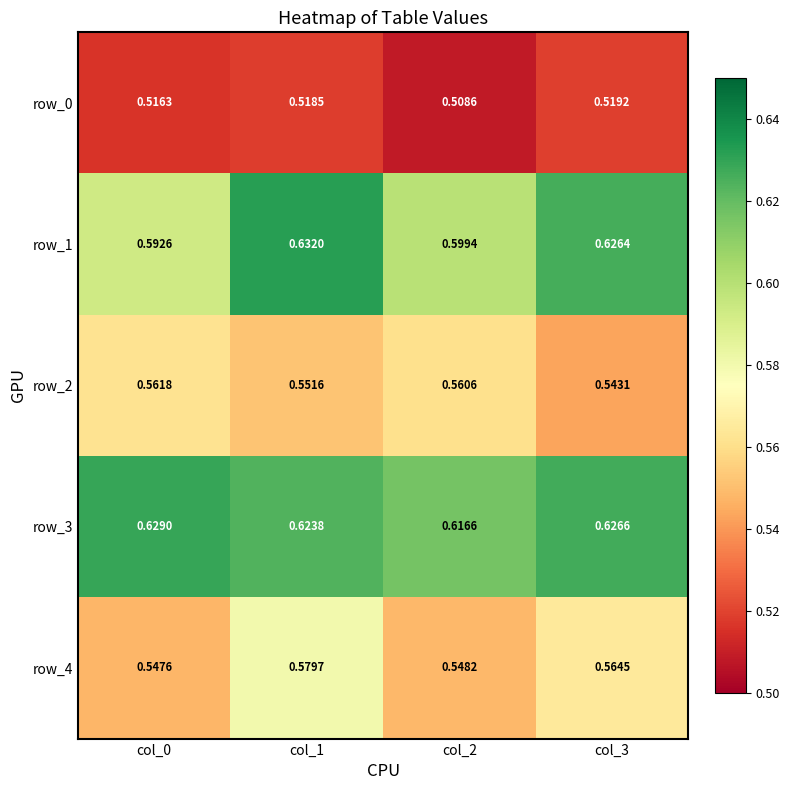

What is the total value across all series at col_3?

2.9